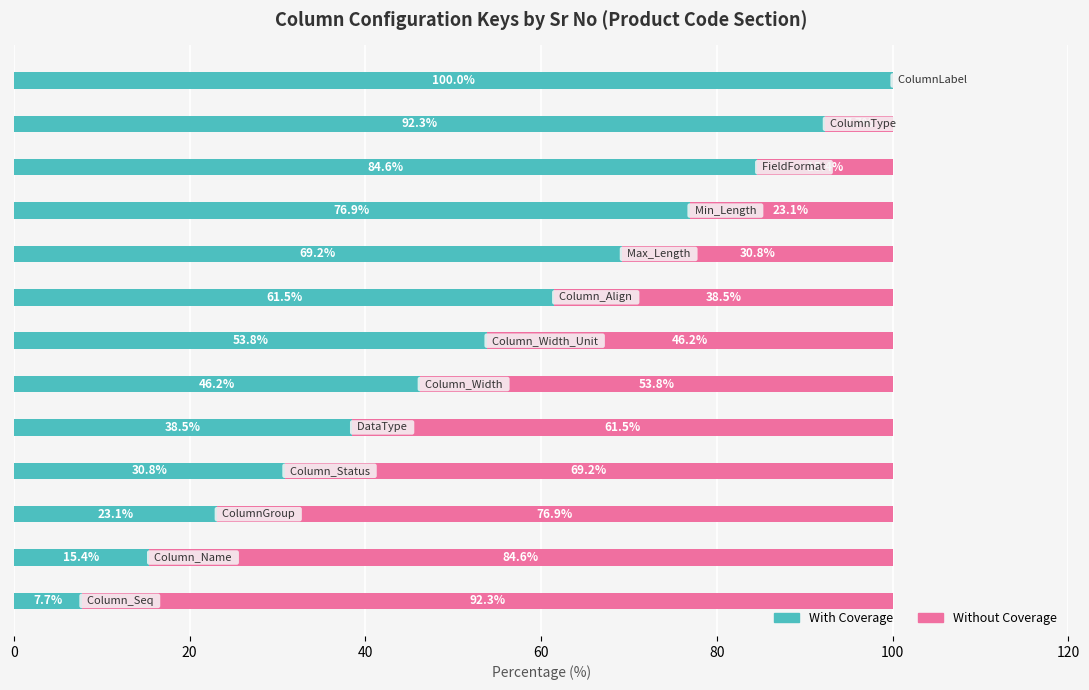

What is the maximum value for With Coverage?

100.0